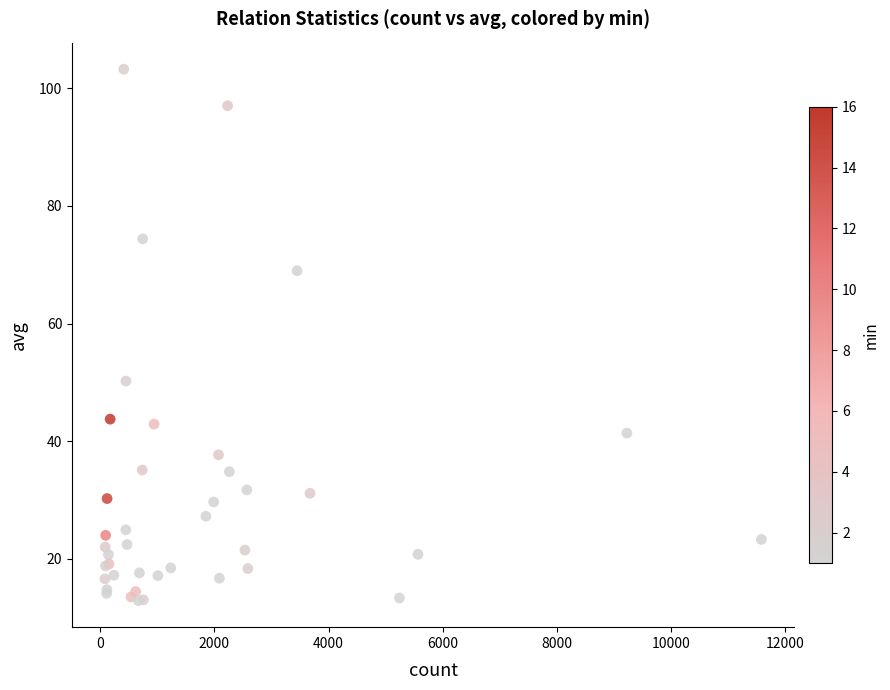

What Y value in the scatter plot is closest to 58?

50.2